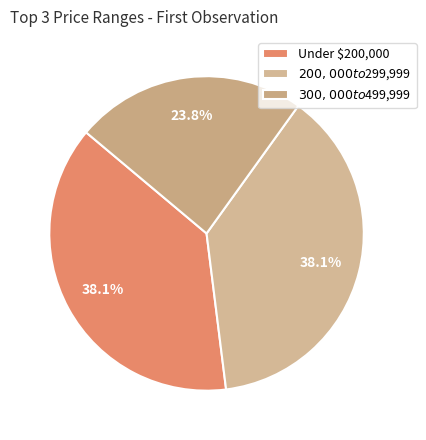

True or false: $300,000 to $499,999 accounts for 29% of the total.

False